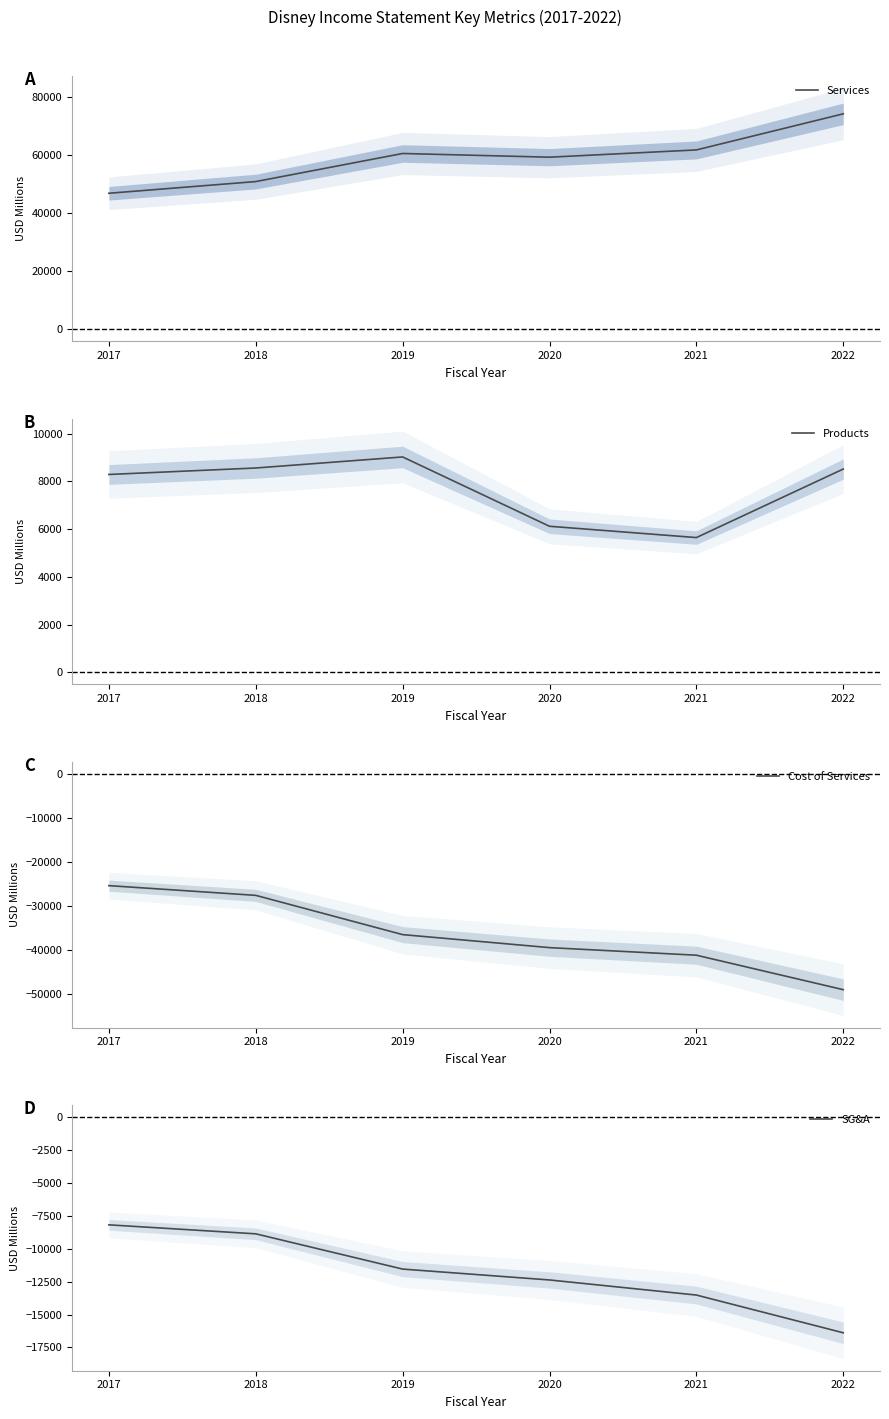

What is the maximum value shown in the chart?

74200